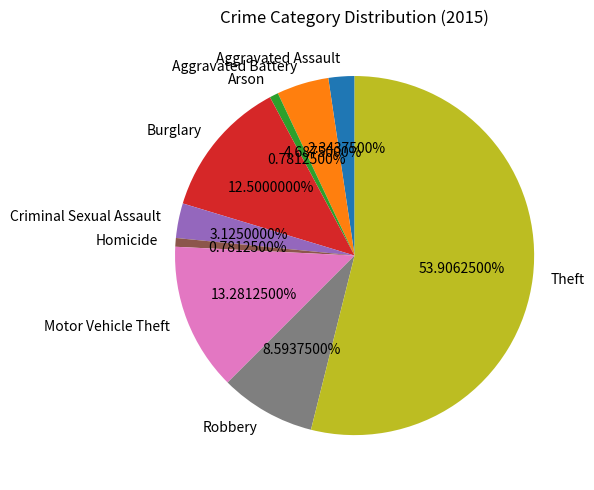

Approximately how many times larger is the value at Theft compared to Motor Vehicle Theft?

4.1